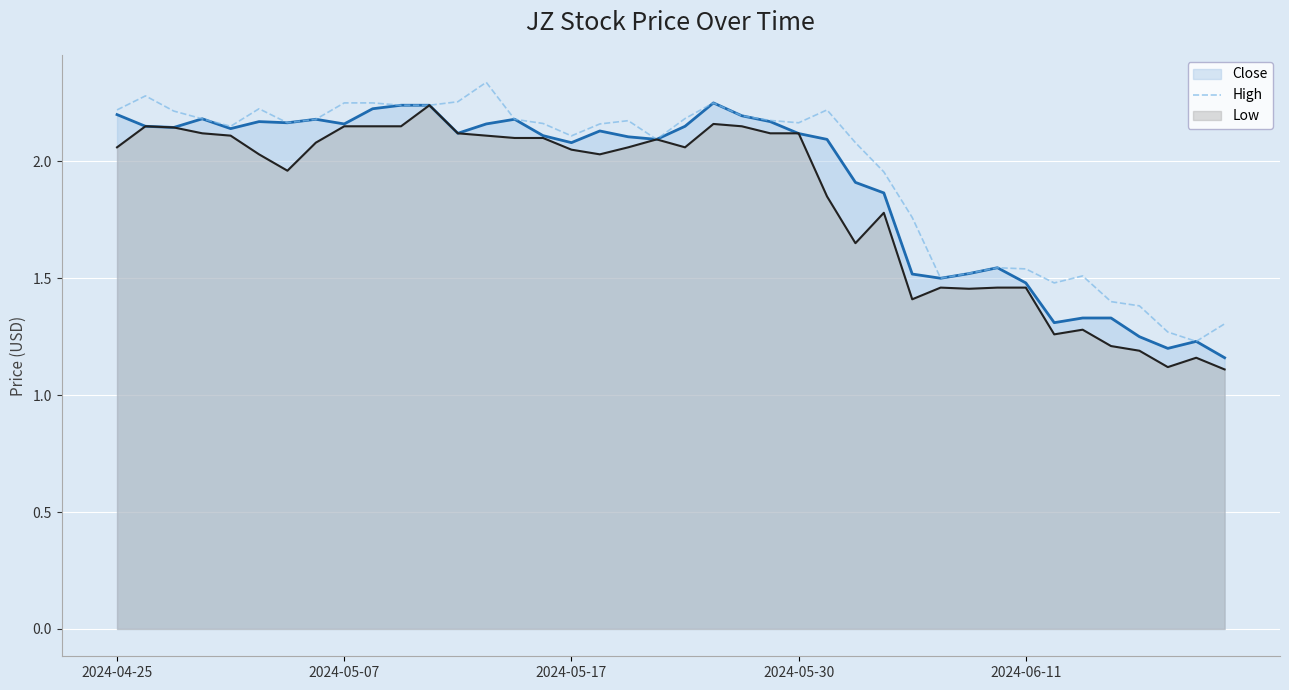

What is the lowest value of the Low series?

1.1